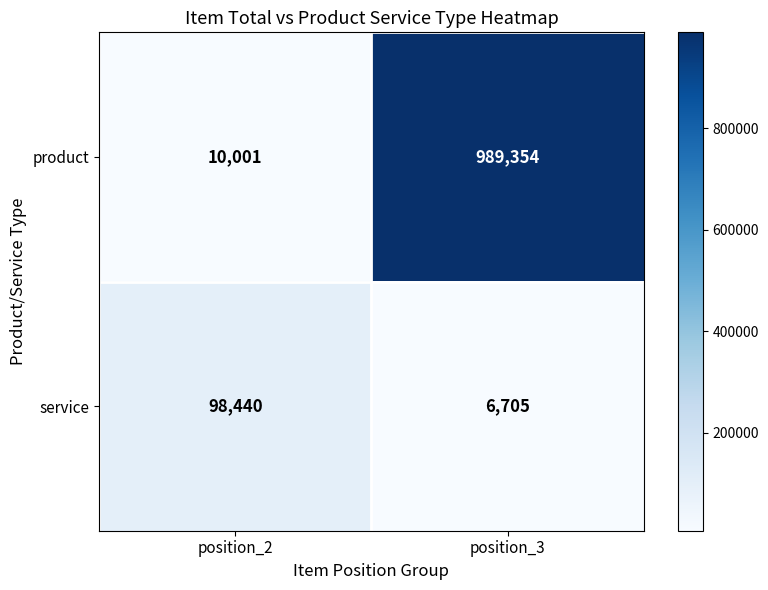

Reading right to left, what are all the values shown in this chart?

product: position_3=989354	position_2=10001
service: position_3=6705	position_2=98440